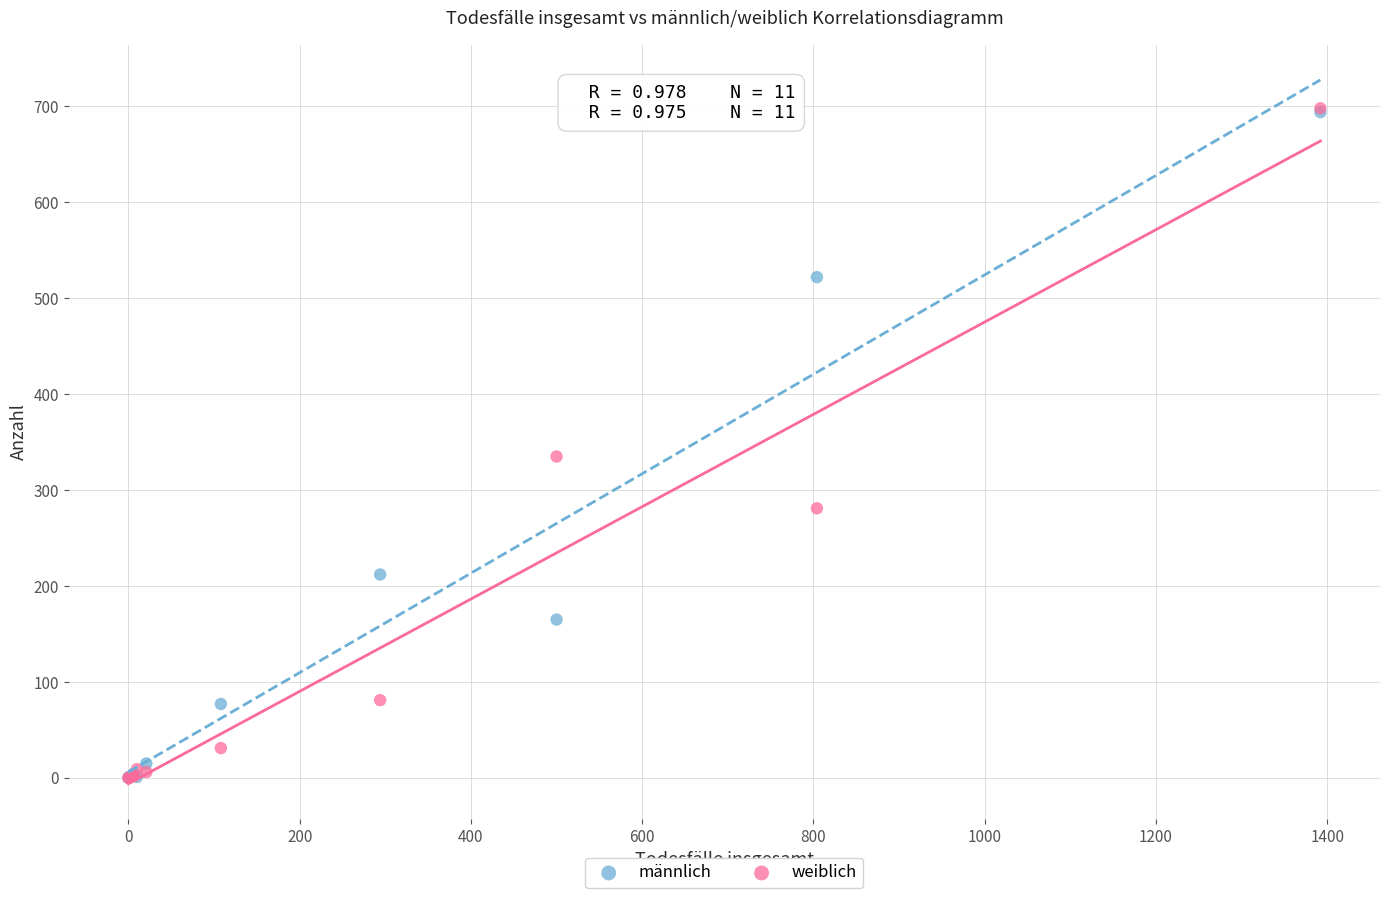

In the männlich series, what Y value is closest to 347?

212